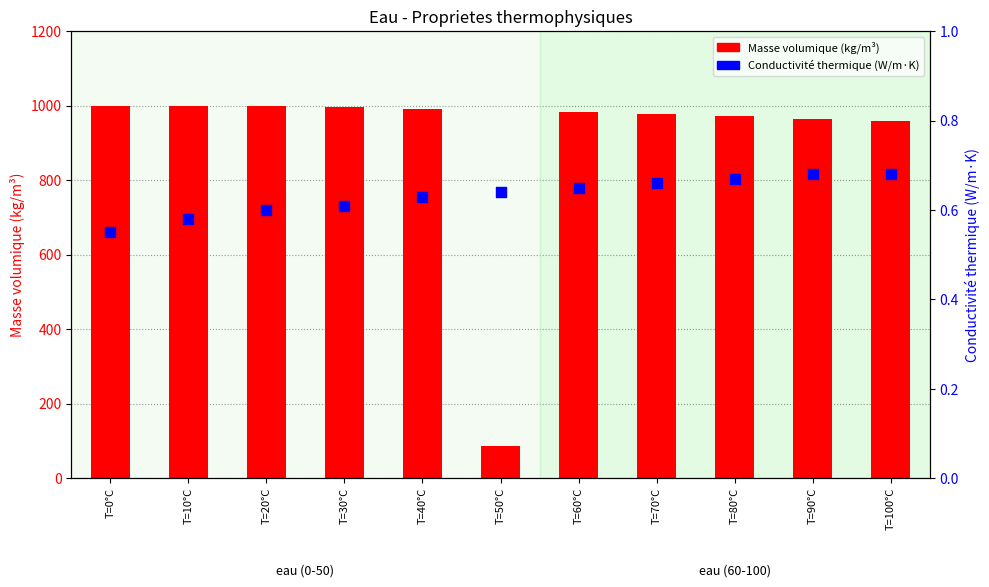

What are all the series names shown in the legend?

Masse volumique (kg/m³), Conductivité thermique (W/m·K)